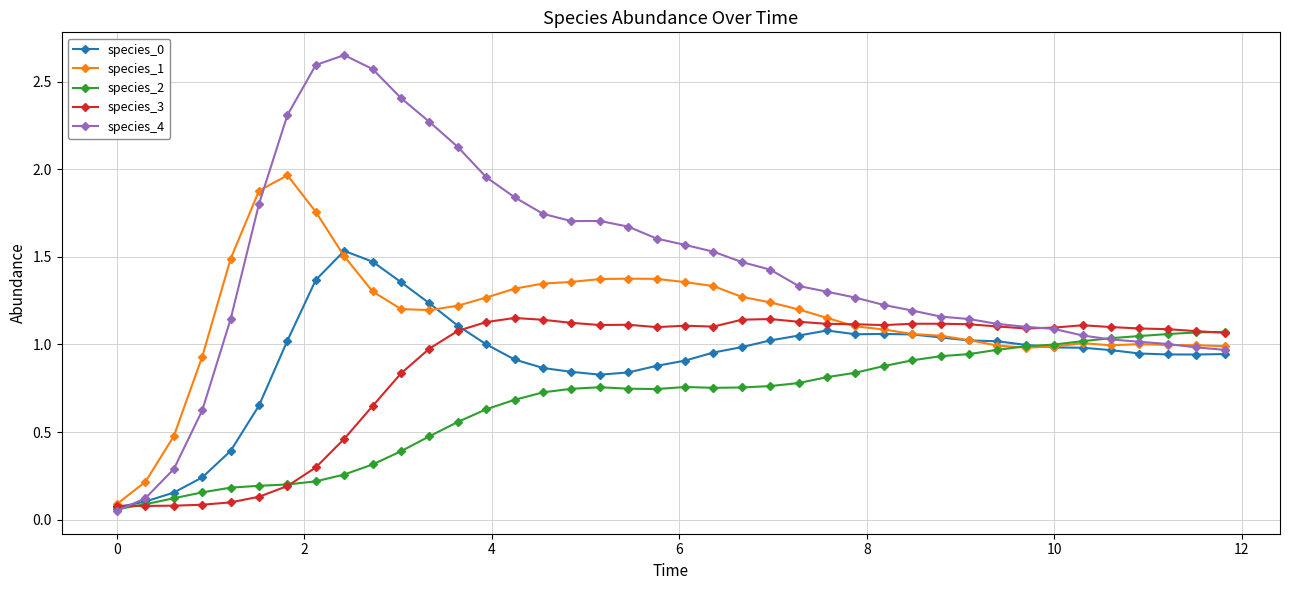

Which series has the largest range (max minus min)?

species_4